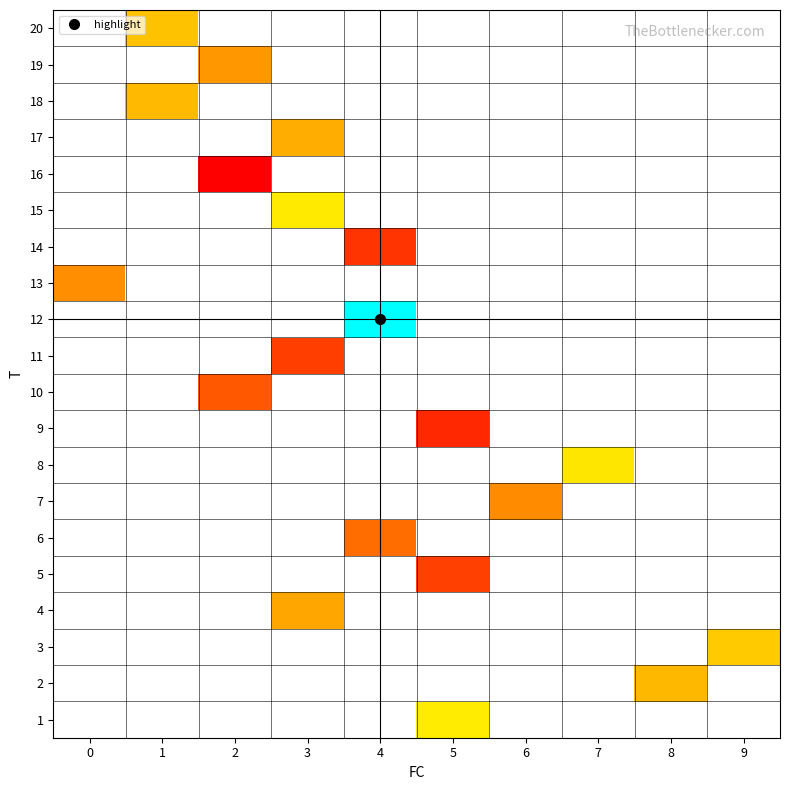

The row_5 series shows 2.2 at 4. True or false?

False